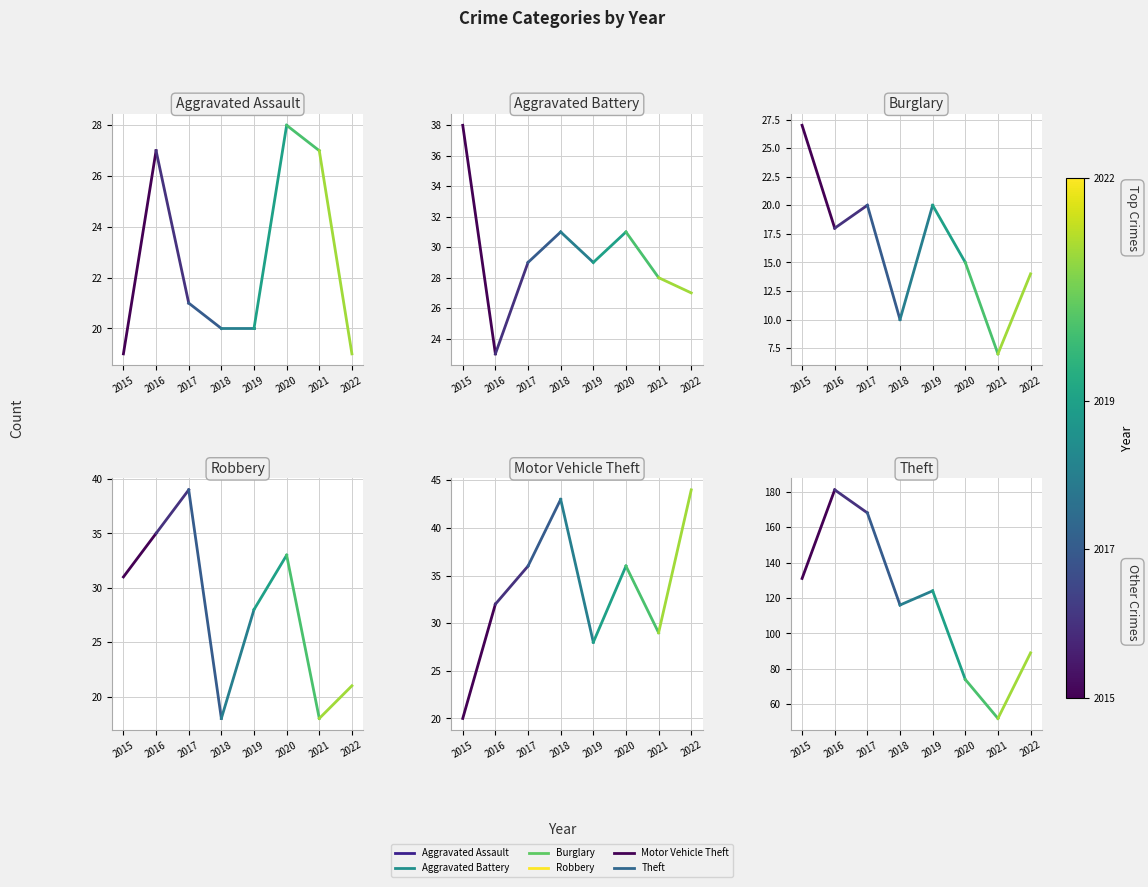

How many interior local peaks does the Theft series have?

2